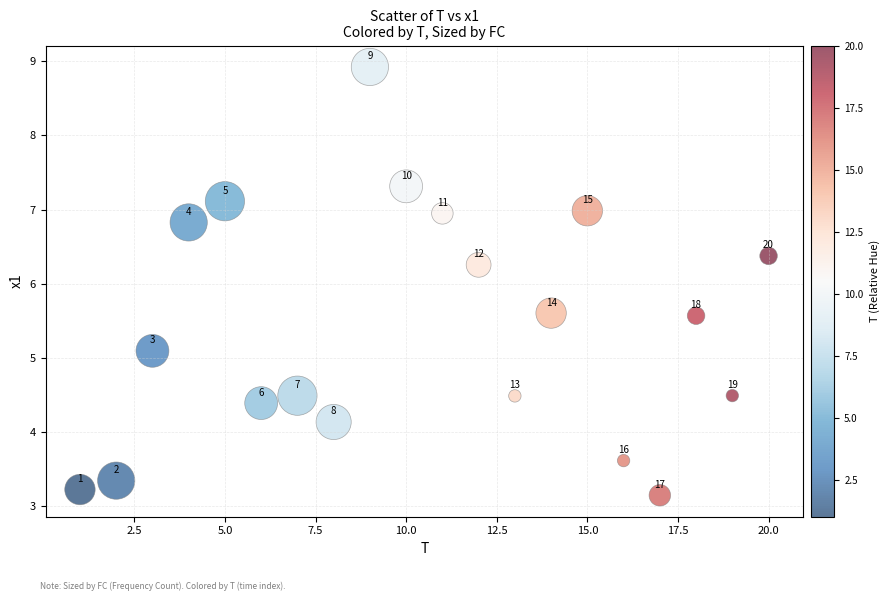

What is the range of X values (max minus min)?

19.0